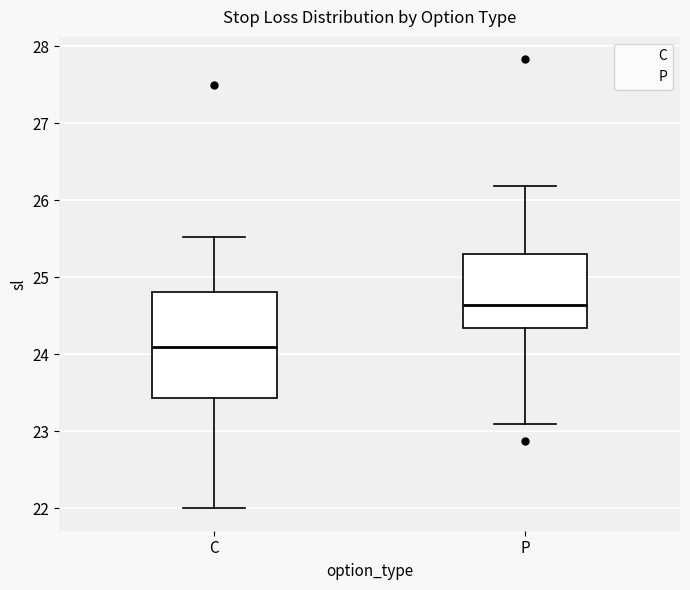

Reading left to right, transcribe this box plot: for each box, give where its median line is, the range the box spans, and where its two whiskers end, as read against the y-axis. The values are not printed on the chart, so give them approximately, as read against the axis.

C: median 24.1, box 23.4 to 24.8, whiskers 22.0 to 25.5
P: median 24.6, box 24.3 to 25.3, whiskers 23.1 to 26.2